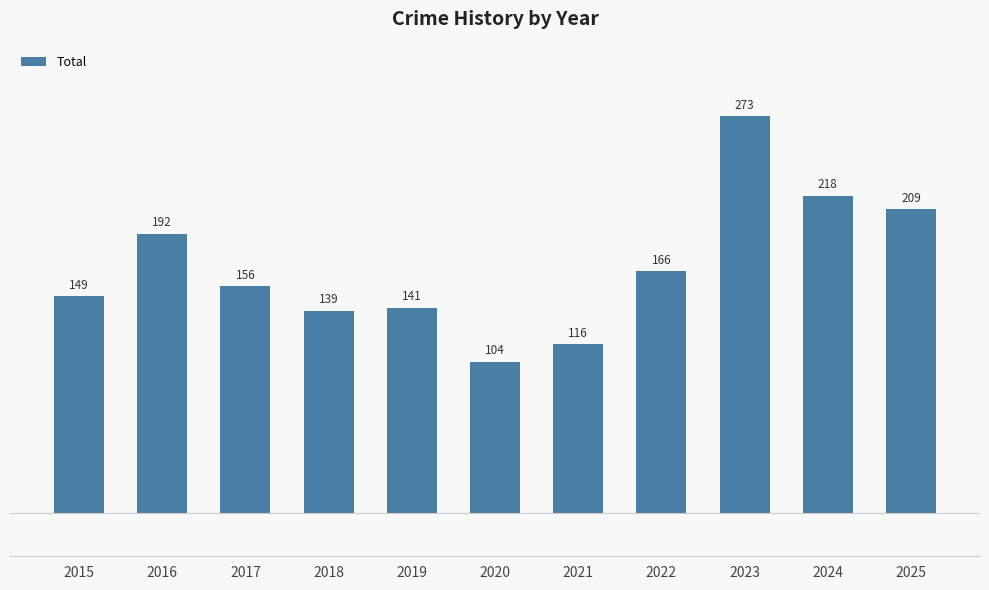

The chart shows a value of 91 at 2015. True or false?

False